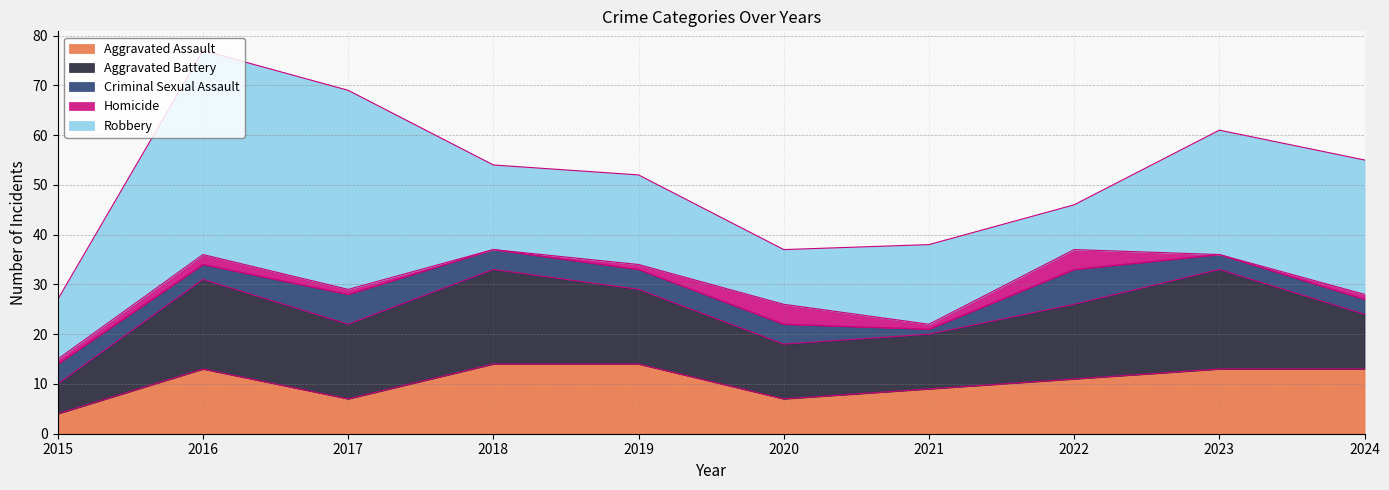

Reading right to left, list all the values displayed in this chart.

Aggravated Assault: 13	13	11	9	7	14	14	7	13	4
Aggravated Battery: 11	20	15	11	11	15	19	15	18	6
Criminal Sexual Assault: 3	3	7	1	4	4	4	6	3	4
Homicide: 1	0	4	1	4	1	0	1	2	1
Robbery: 27	25	9	16	11	18	17	40	41	12